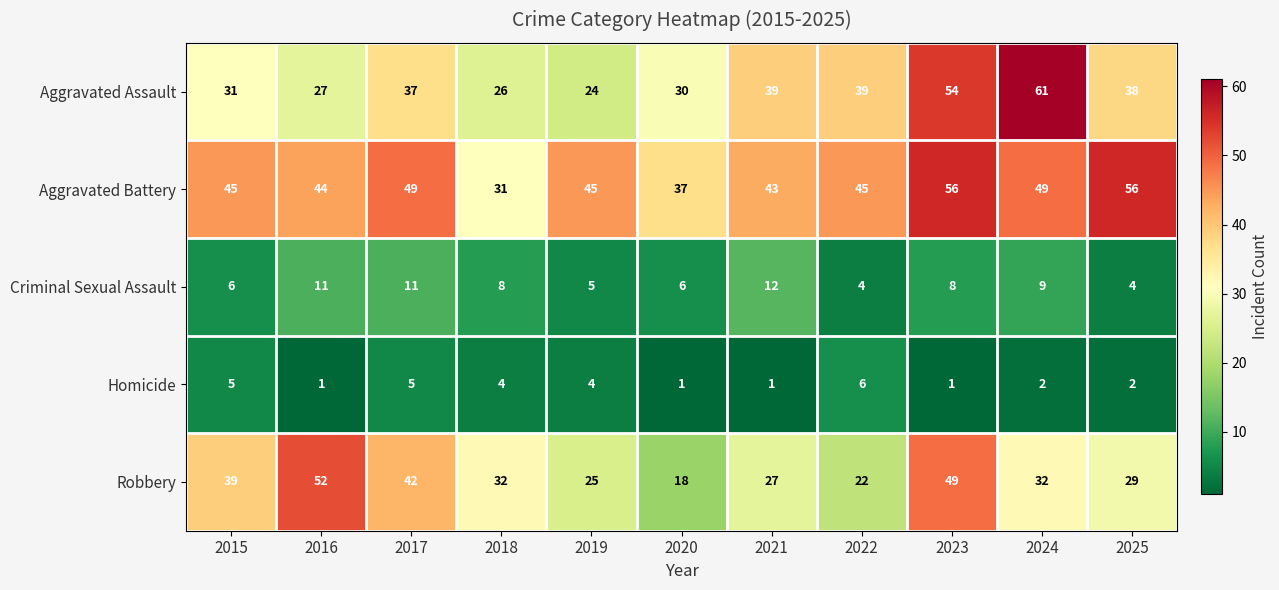

Is it true that Homicide equals 1 at 2023?

True